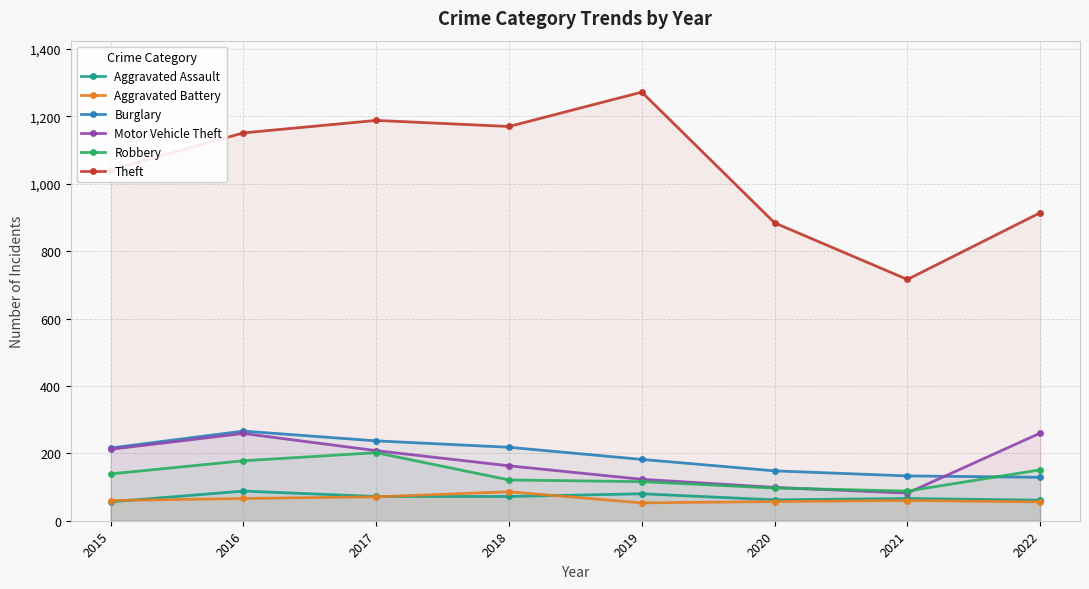

What are all the series names shown in the legend?

Aggravated Assault, Aggravated Battery, Burglary, Motor Vehicle Theft, Robbery, Theft